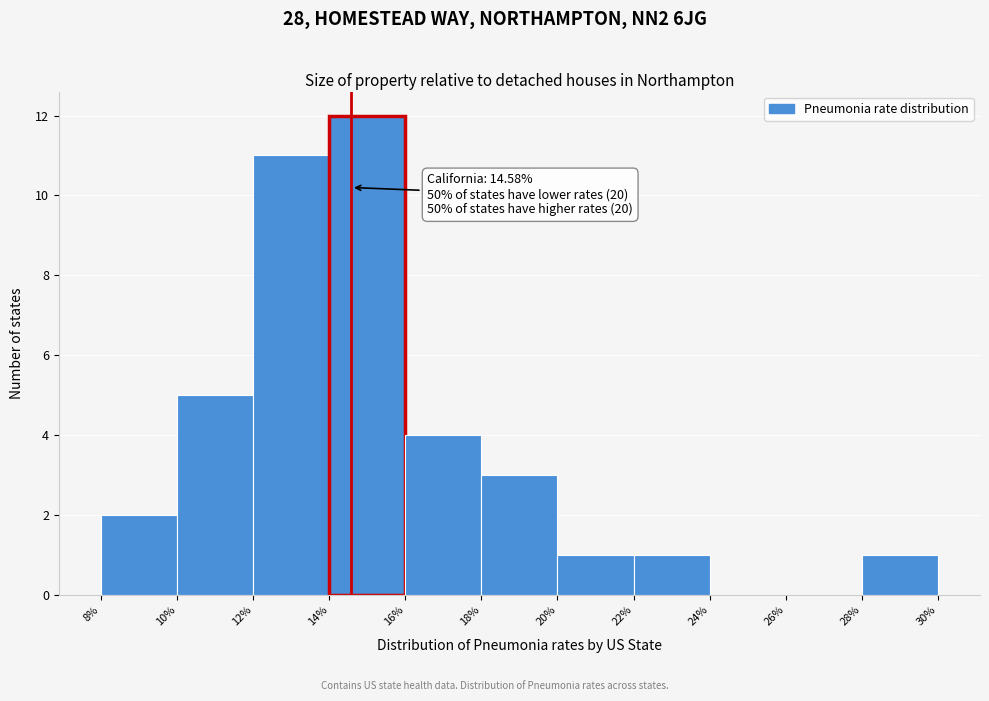

Which range on the x-axis has the tallest bar?

14% to 16%